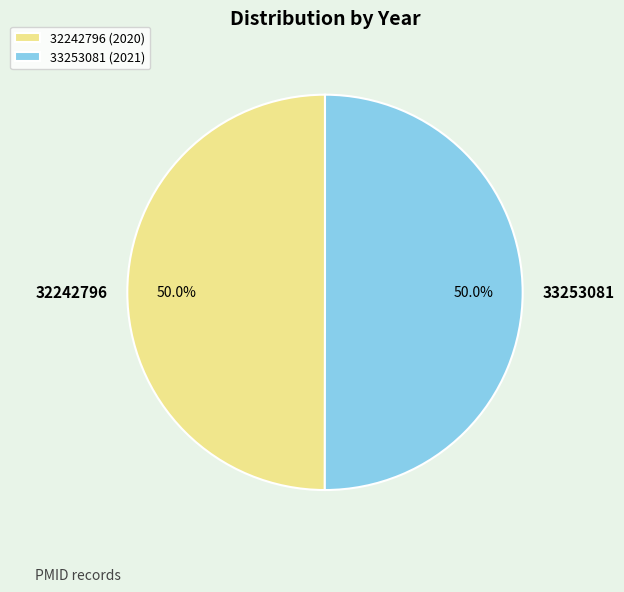

What portion of the pie excludes 33253081?

50.0%